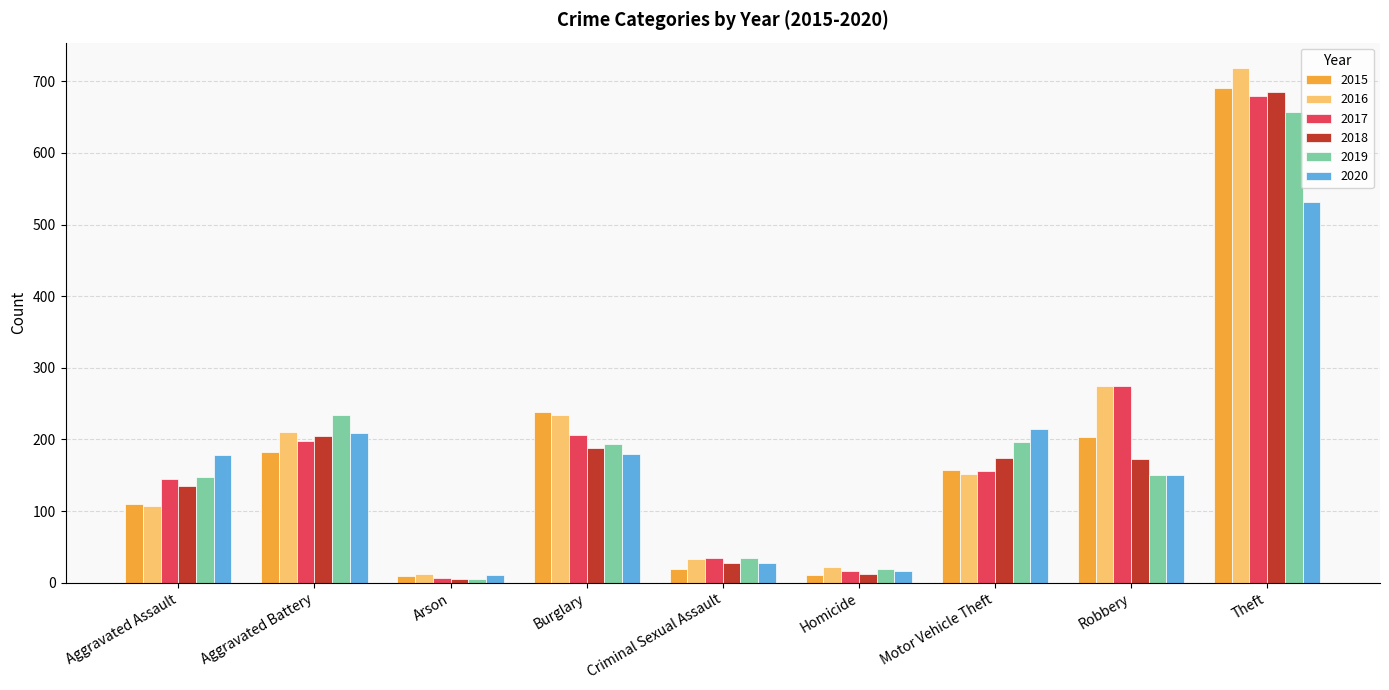

Is it true that 2020 equals 75 at Motor Vehicle Theft?

False